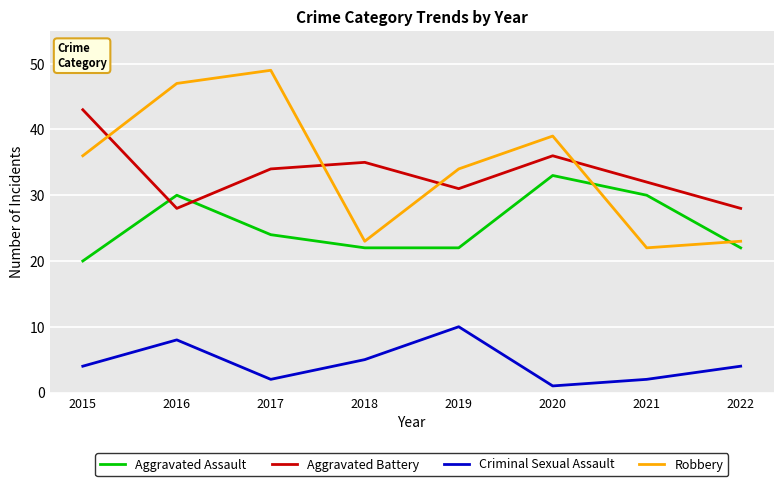

Read the Aggravated Battery value at 2020, to the nearest 5.

35